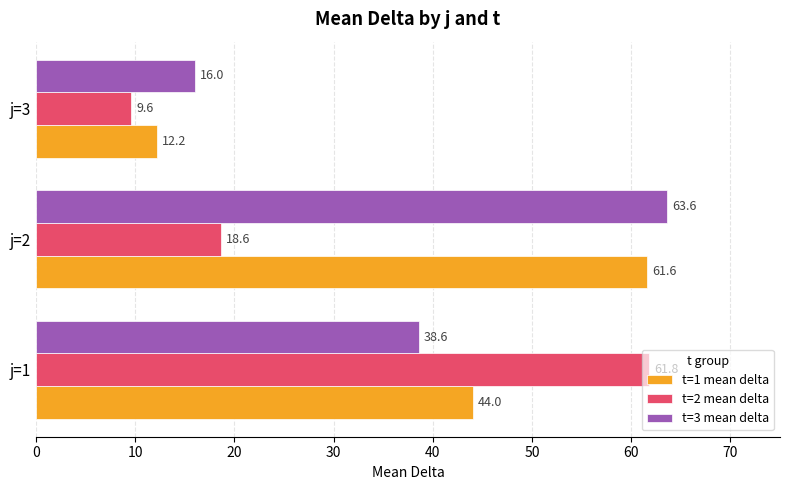

Which series has the largest range (max minus min)?

t=2 mean delta